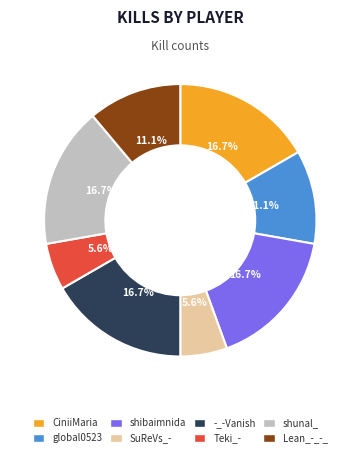

How many segments does this pie chart have?

8